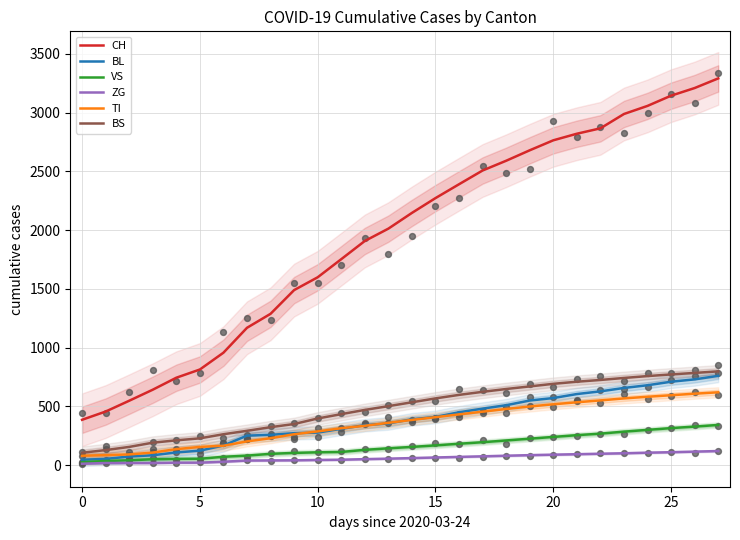

Which series reaches the maximum Y coordinate?

CH